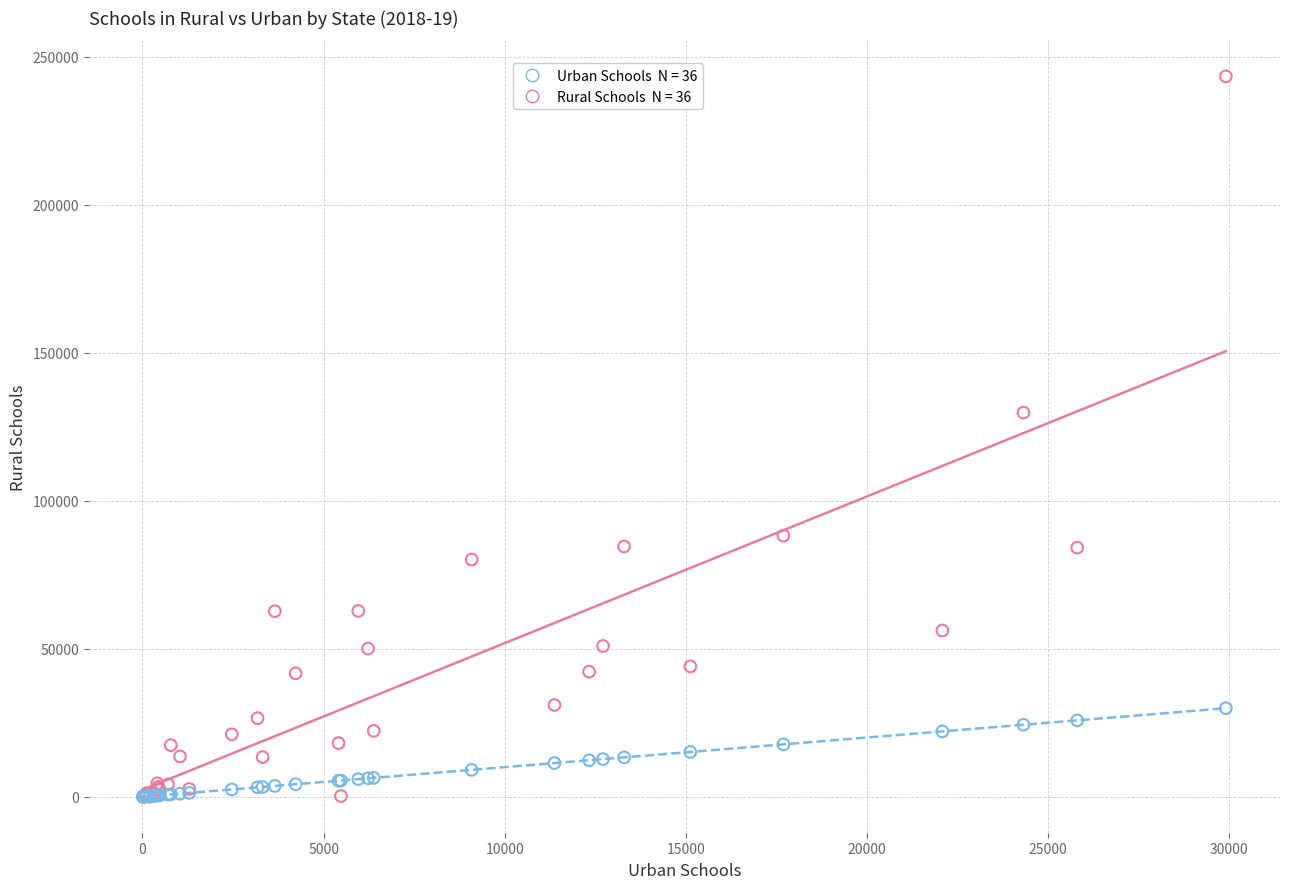

Across all series, what Y value is closest to 121670?

129746